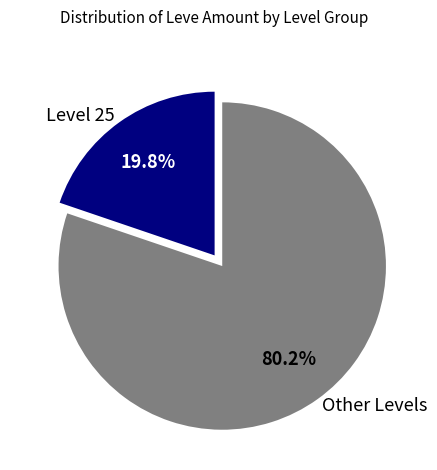

Does any single category account for the majority?

Yes